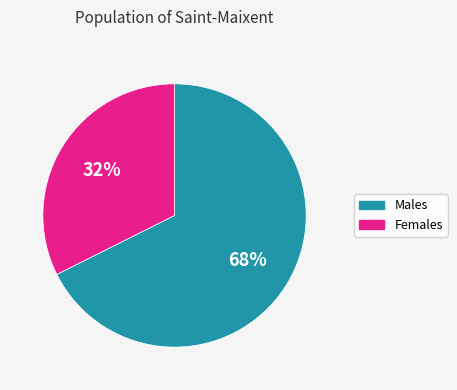

Combined, do Females and Males account for over 50%?

Yes